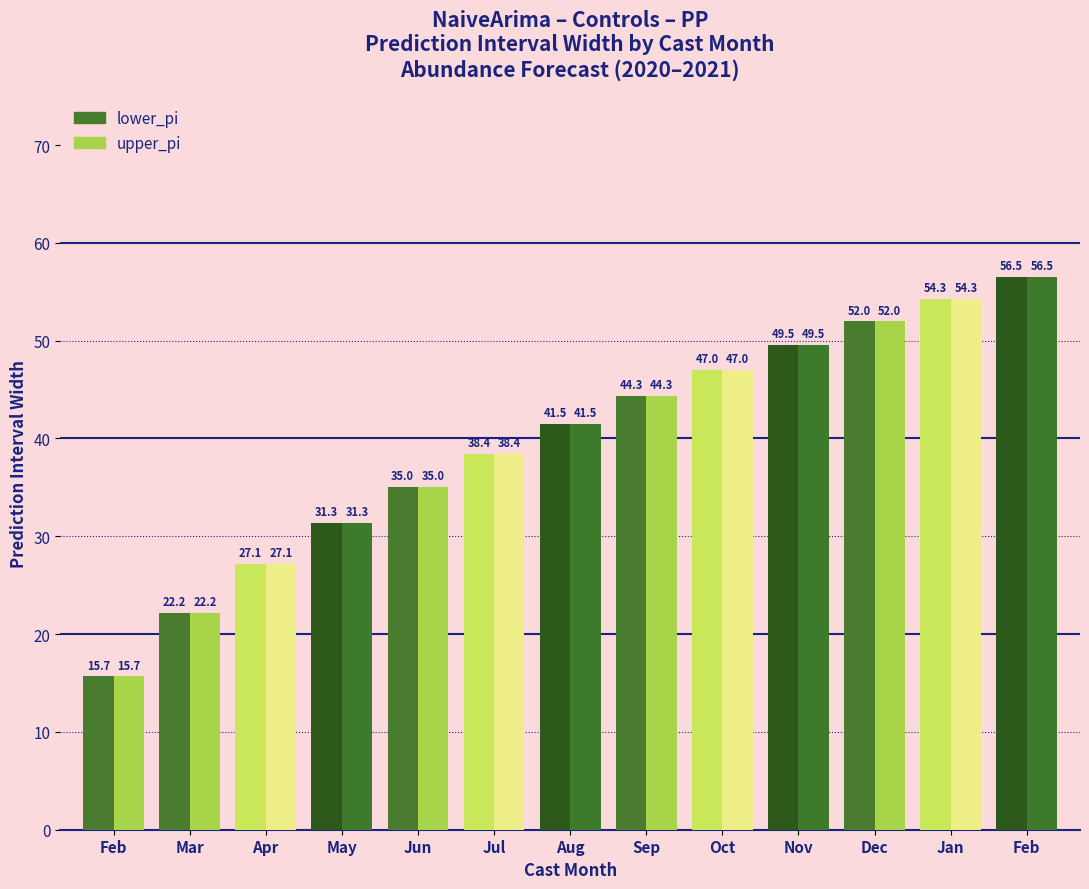

What are all the series names shown in the legend?

lower_pi, upper_pi